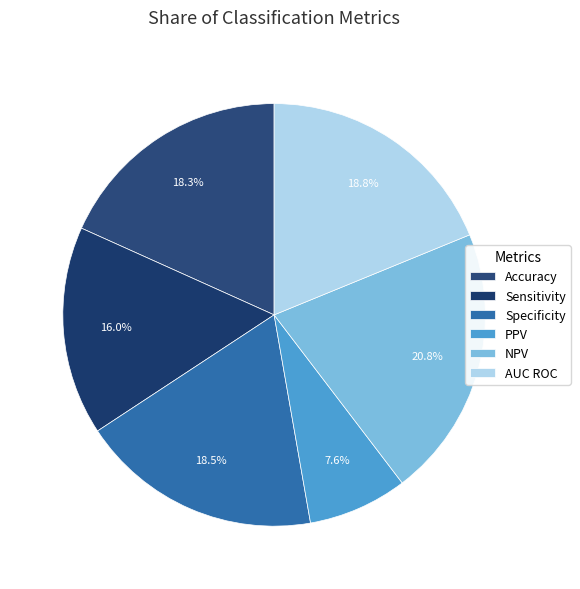

Count the number of slices in the pie.

6